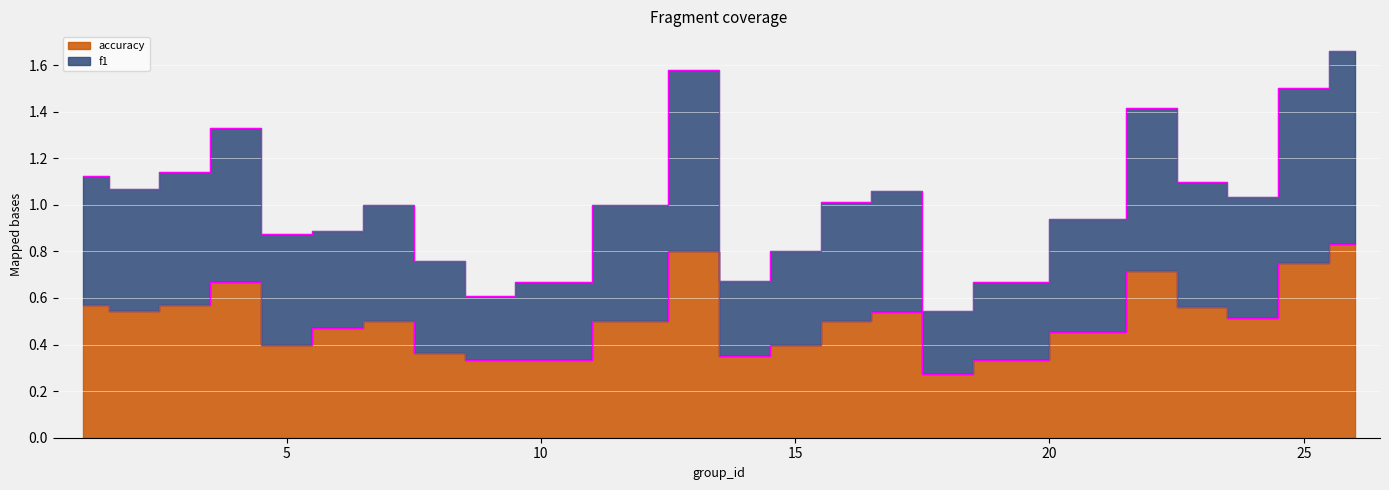

Is it true that accuracy equals 0.4 at 14?

True